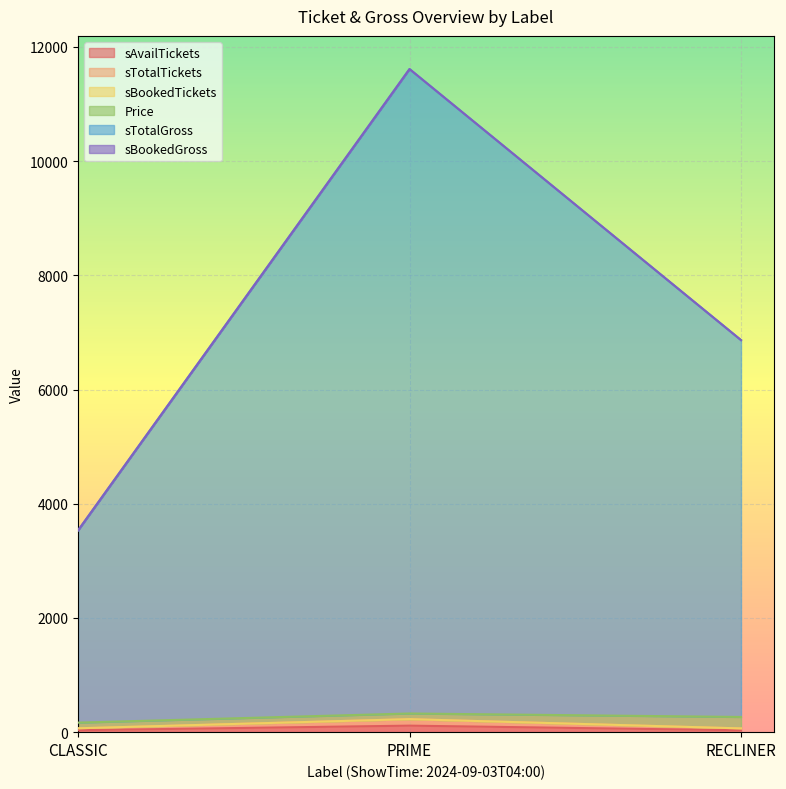

Between CLASSIC and RECLINER, which is larger?

CLASSIC